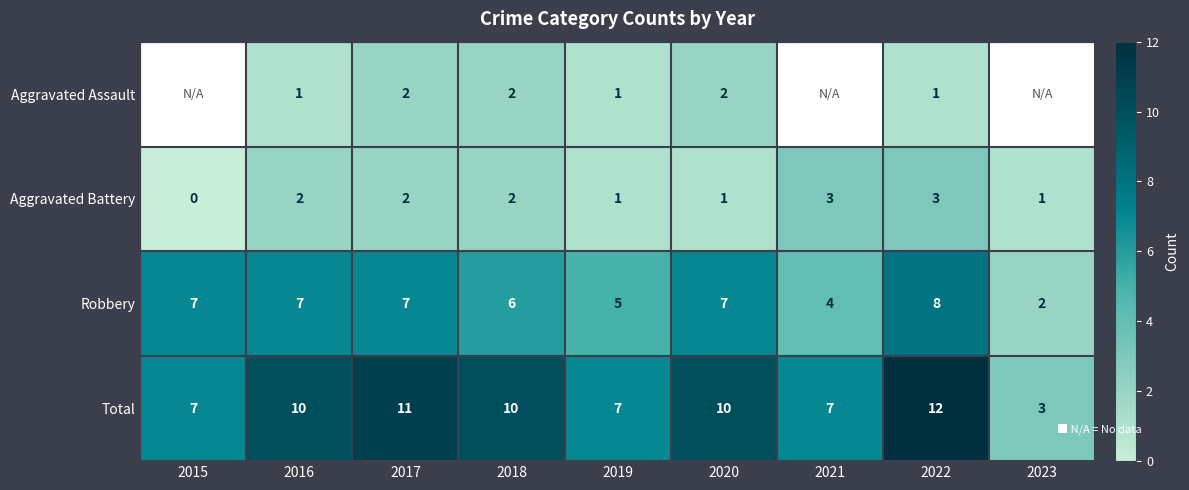

At which label does Robbery reach its peak?

2022